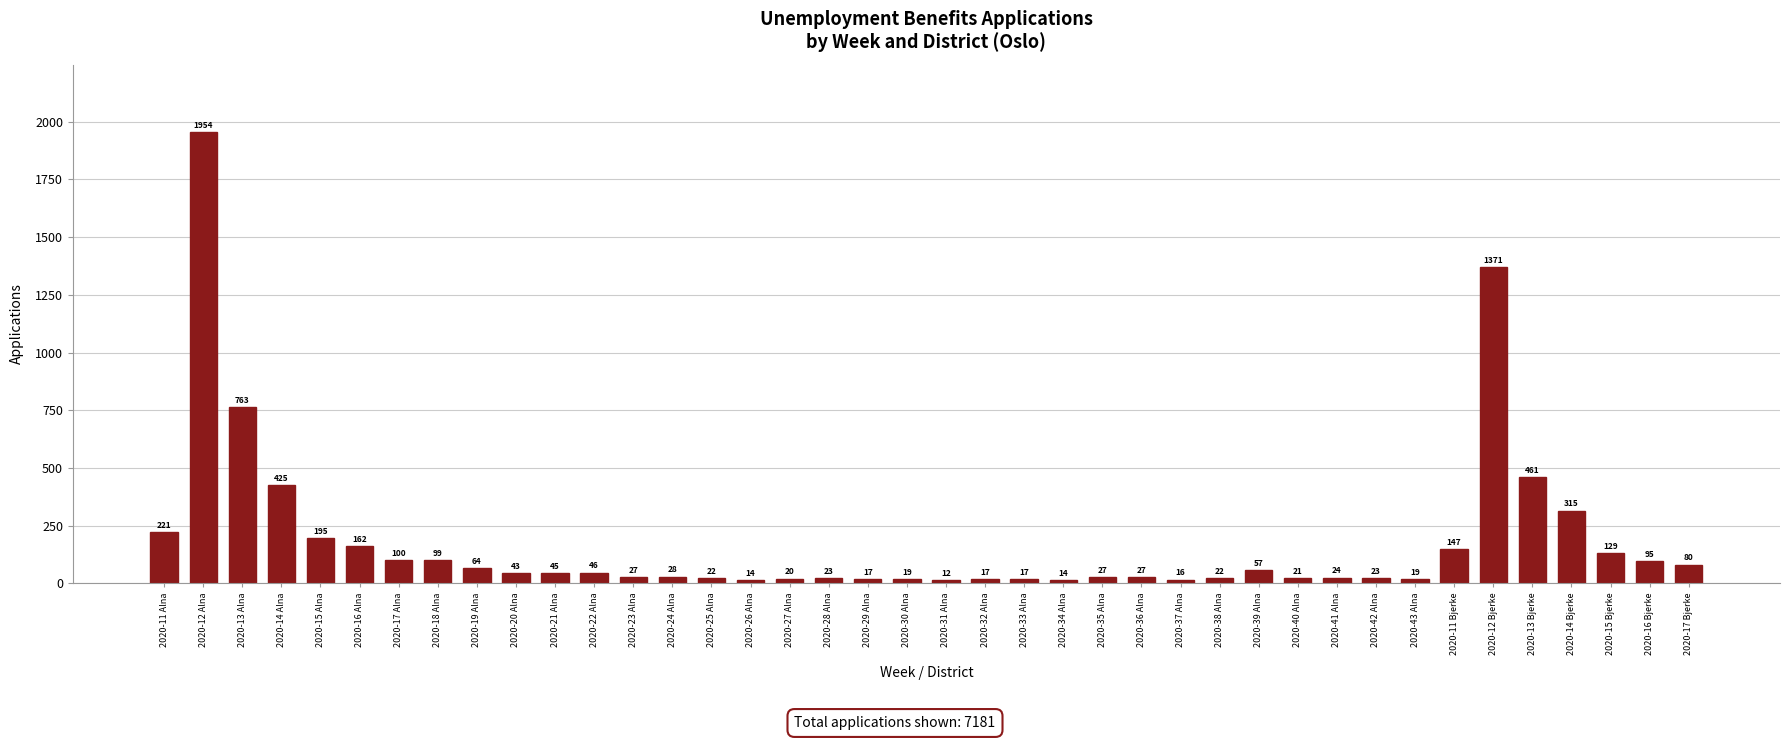

Reading left to right, extract all data points from this chart.

221	1954	763	425	195	162	100	99	64	43	45	46	27	28	22	14	20	23	17	19	12	17	17	14	27	27	16	22	57	21	24	23	19	147	1371	461	315	129	95	80